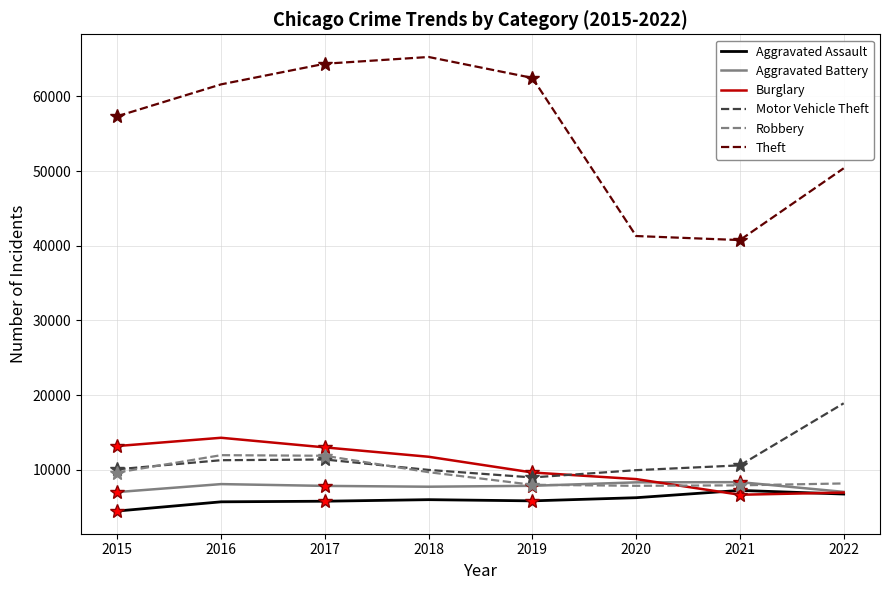

What is the difference between the maximum and second lowest values in the Aggravated Battery series?

1303